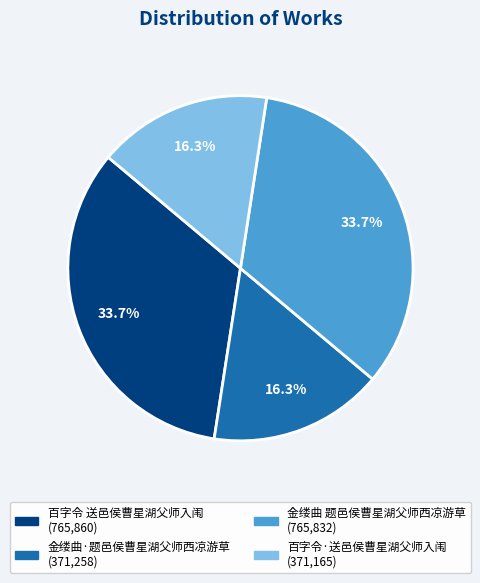

Is it true that 金缕曲·题邑侯曹星湖父师西凉游草 is 25% of the pie?

False